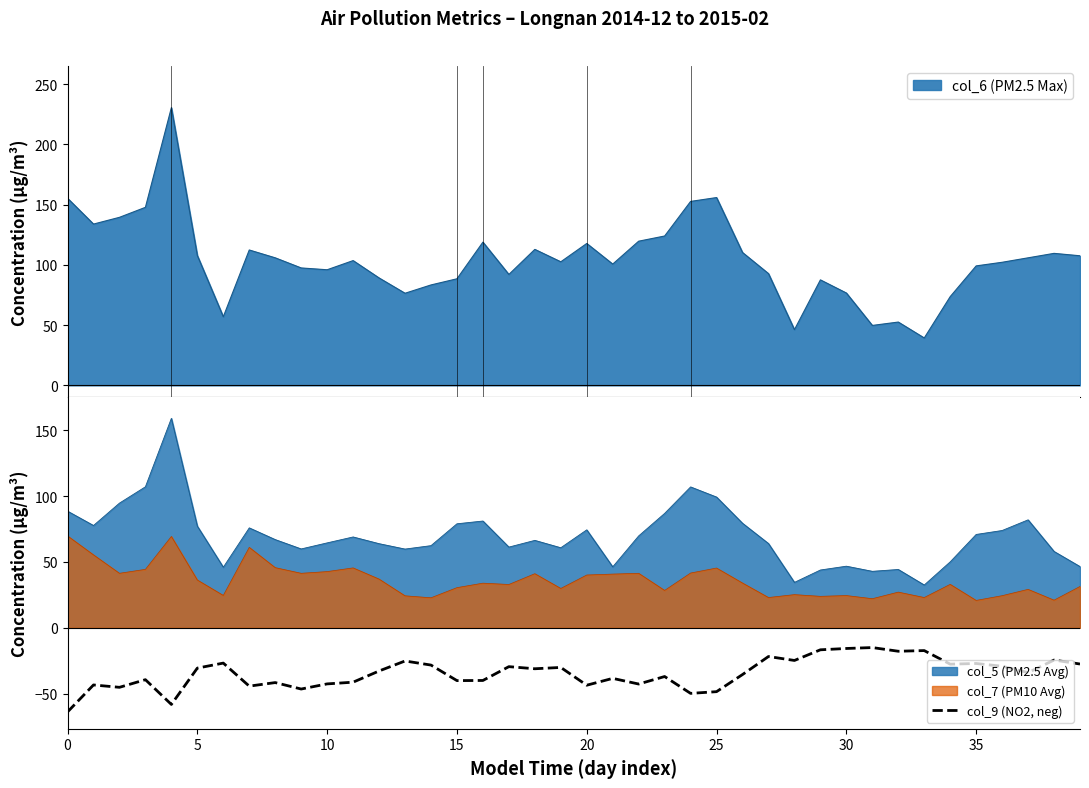

What is the approximate value at 29?

-16.7